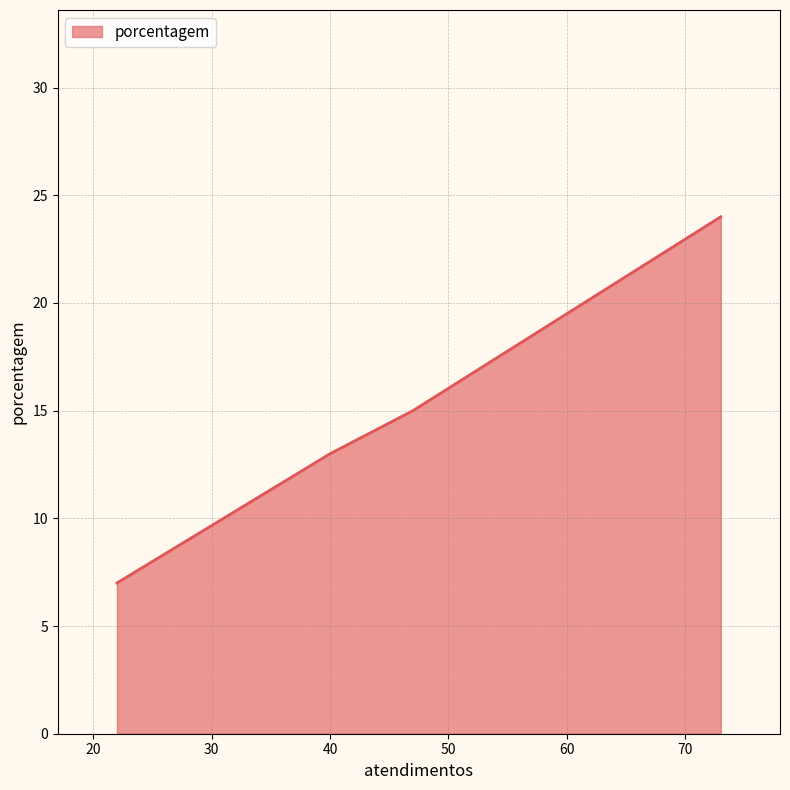

How many values are between 13 and 24?

3